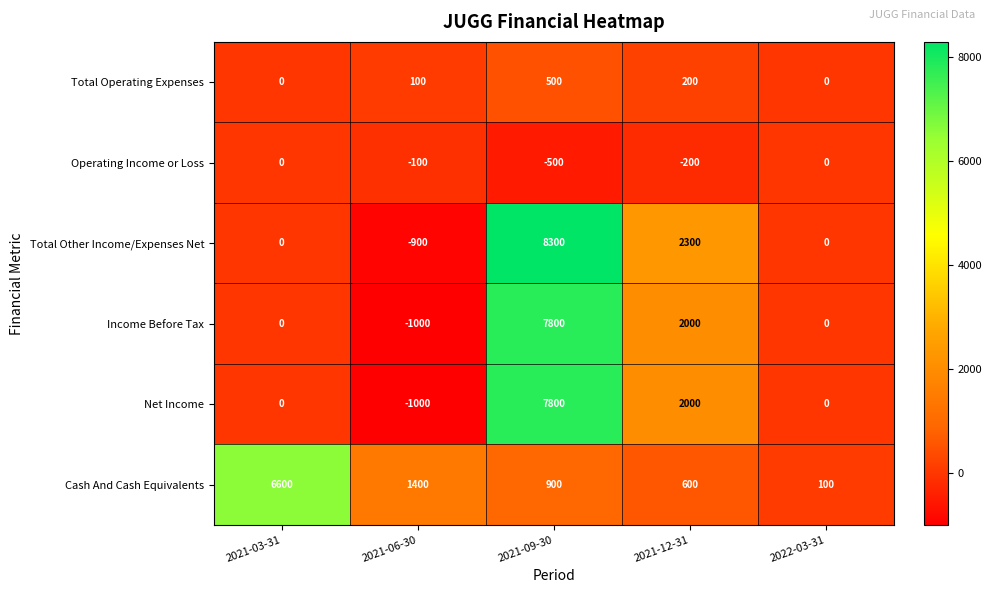

Which series changed the most between 2021-06-30 and 2022-03-31?

Cash And Cash Equivalents